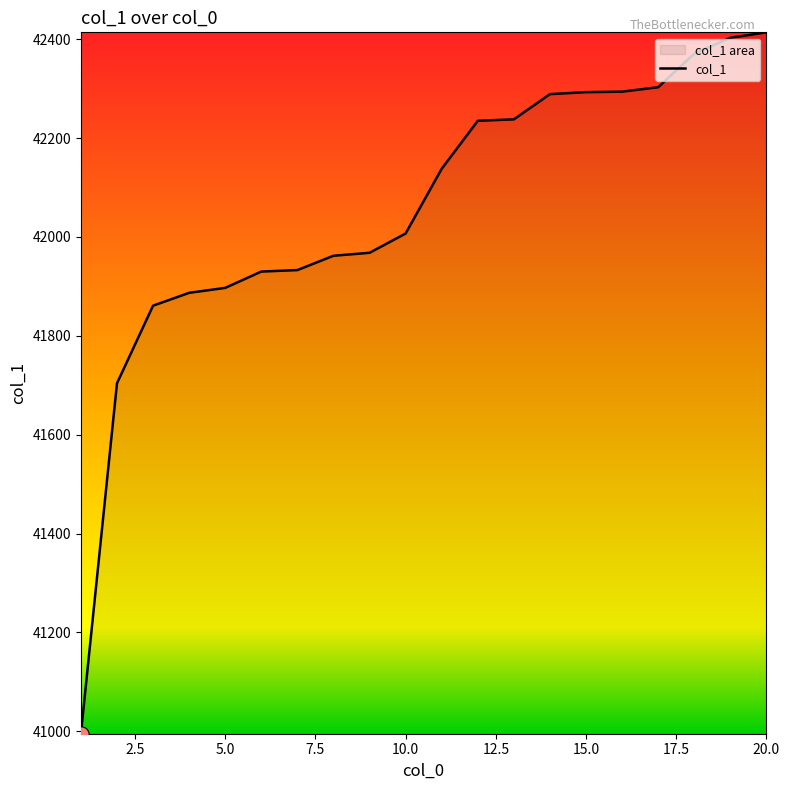

What is the maximum value shown in the chart?

42414